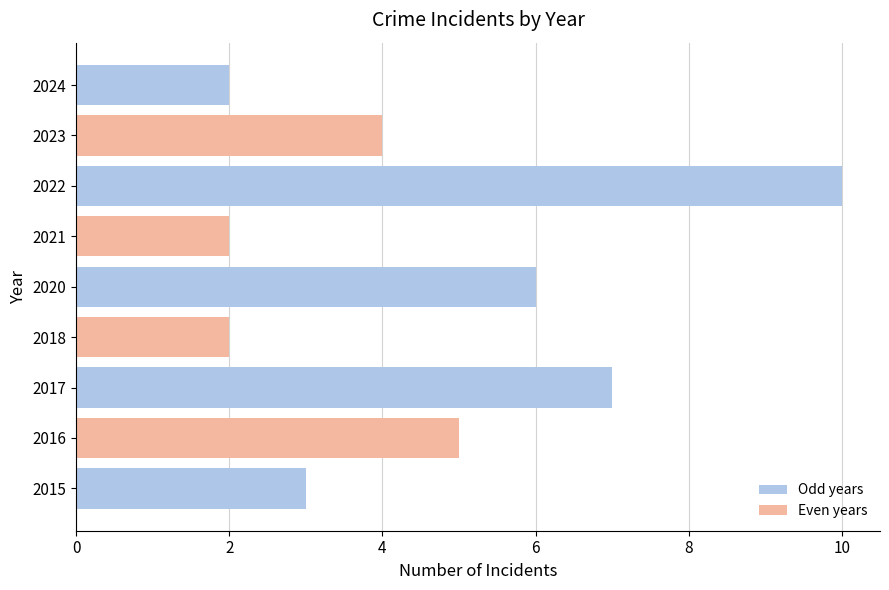

Which category has the highest value across all series?

2022